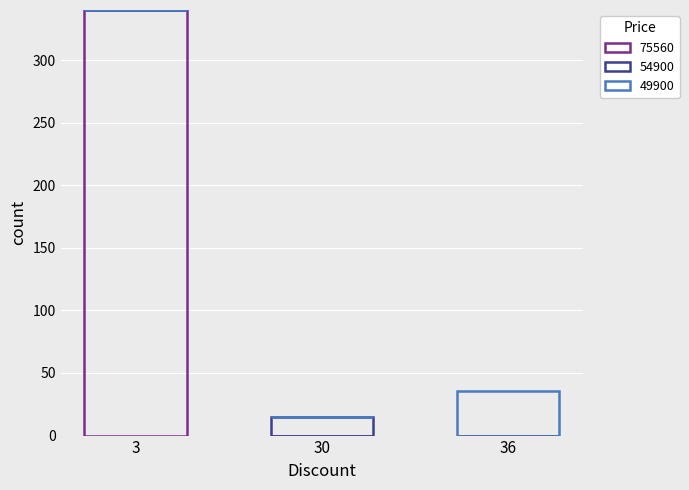

Are the bars grouped side by side (vs. stacked)?

No